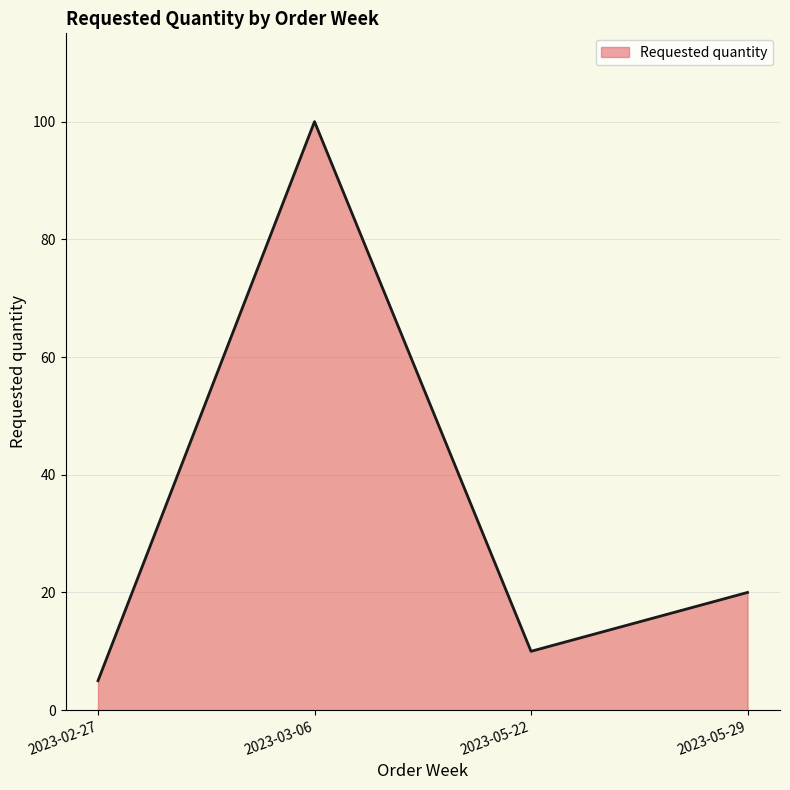

How many lines are shown in the chart?

1